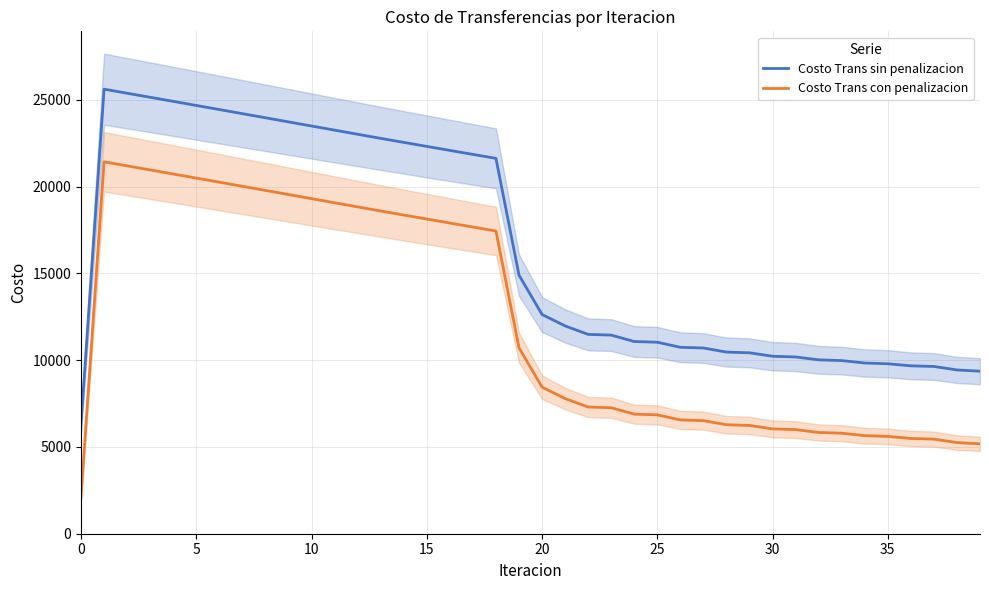

Where is Costo Trans con penalizacion nearest to the value 11786?

19